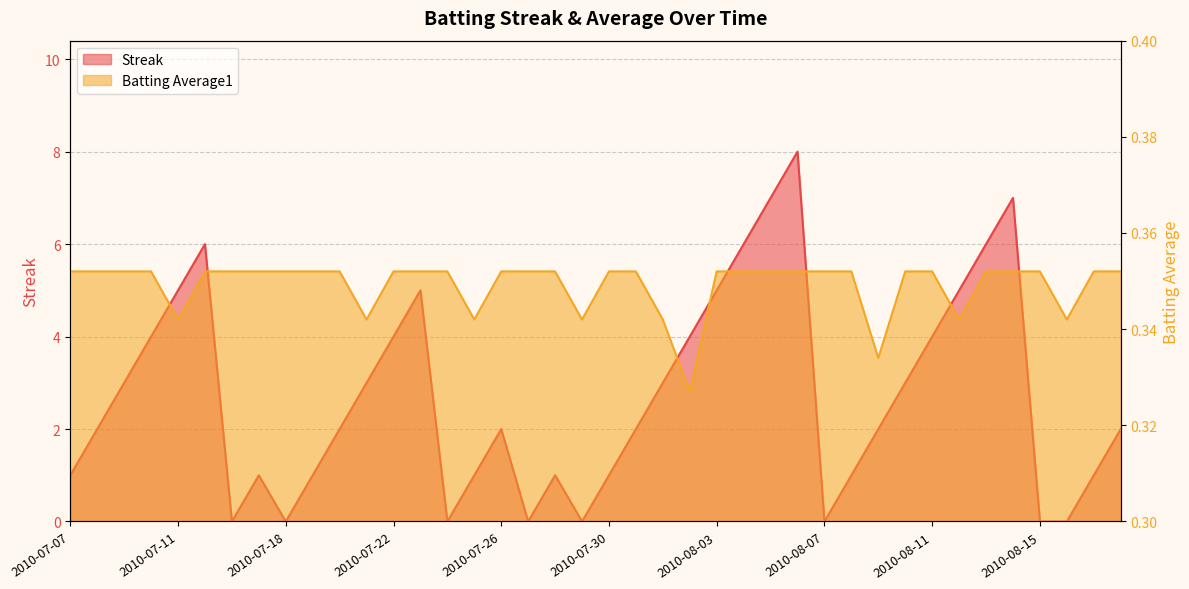

What is the approximate value of Streak at 2010-07-26?

2.0